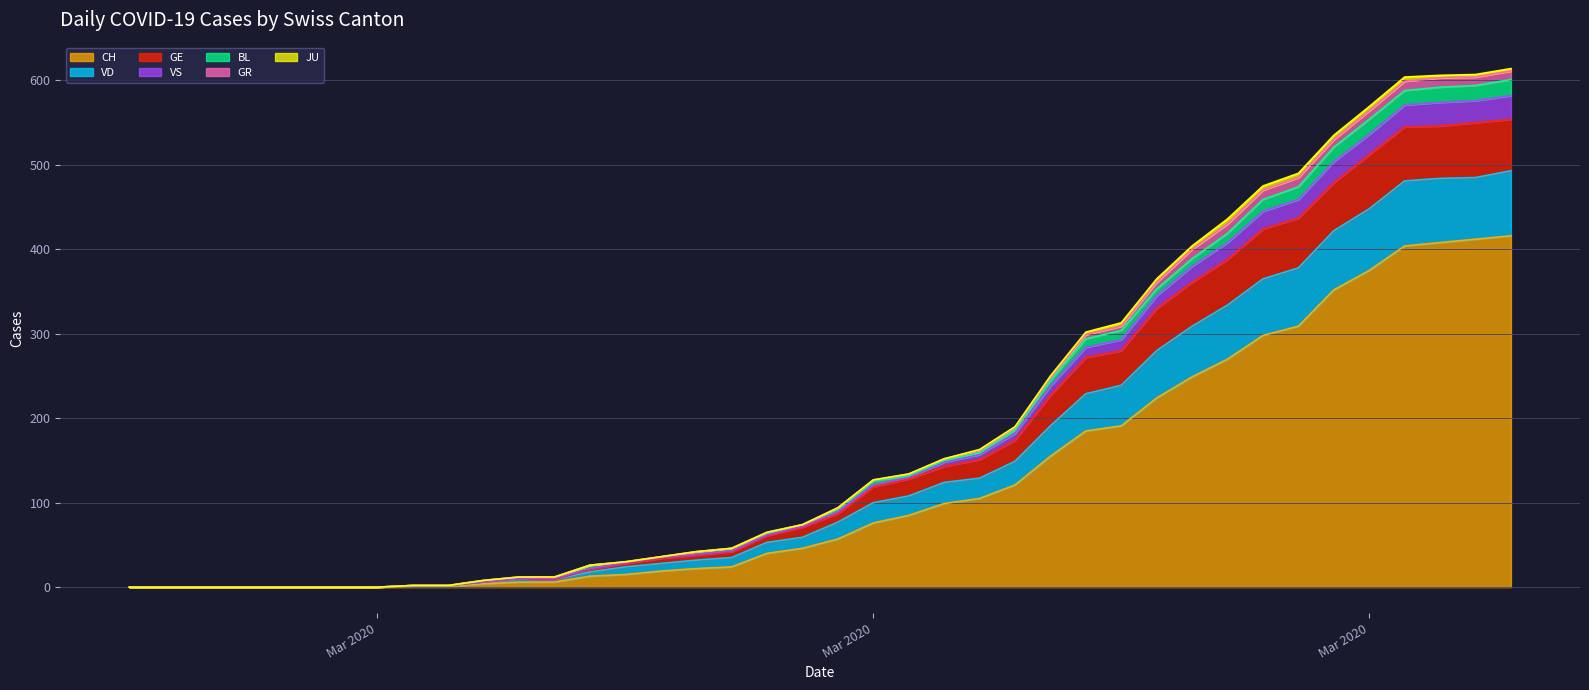

Between 2020-03-10 and 2020-03-07, which is larger?

2020-03-10